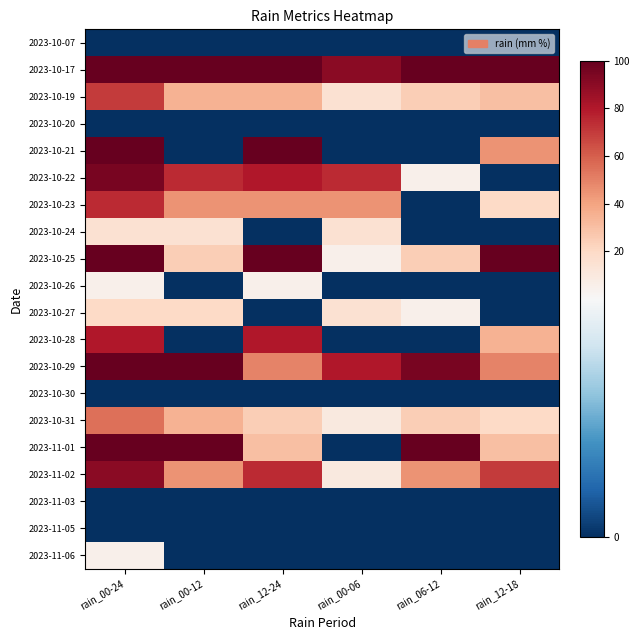

What is the greatest value displayed?

100